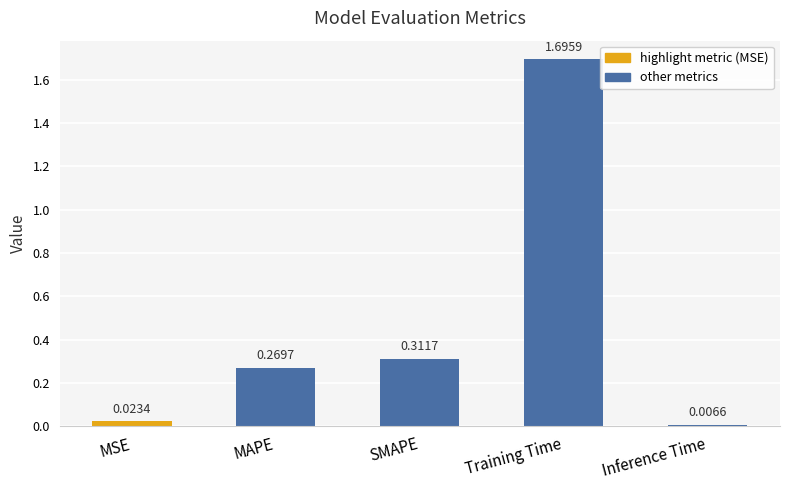

What position from the right is MAPE?

4